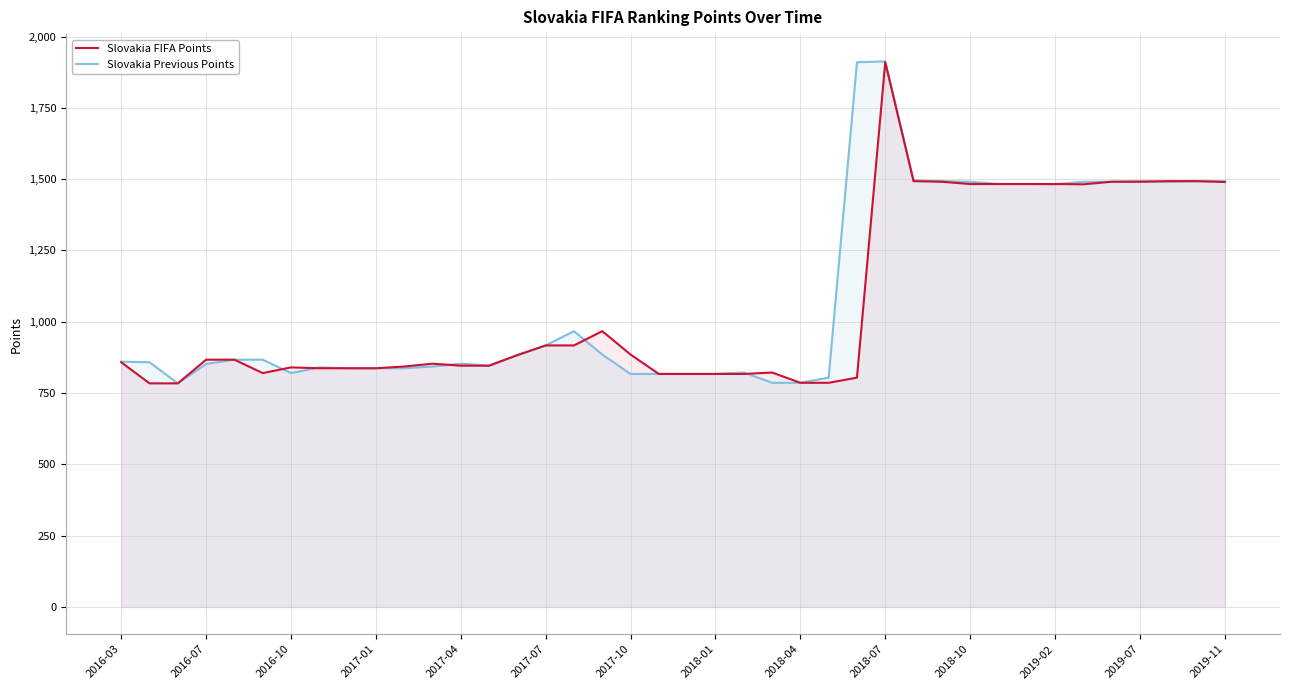

Which series has the largest total across all categories?

Slovakia Previous Points